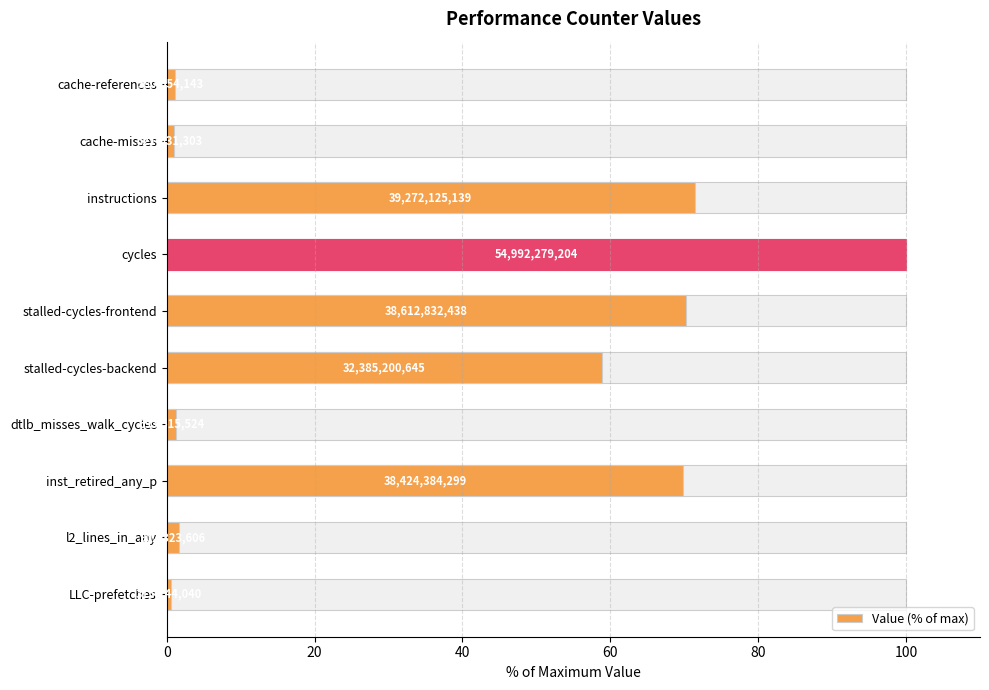

What is the difference between the maximum and second lowest values?

99.1